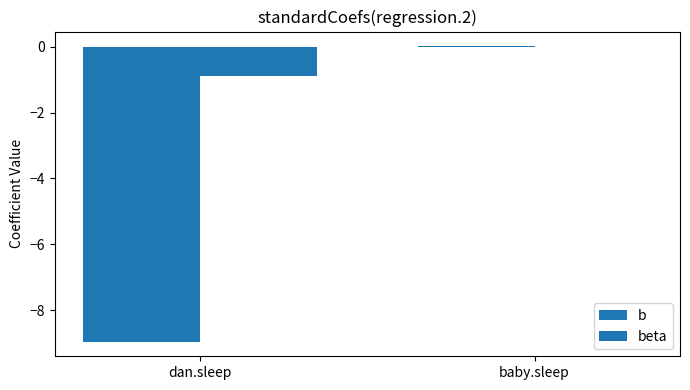

At which category is the sum across all series the highest?

baby.sleep